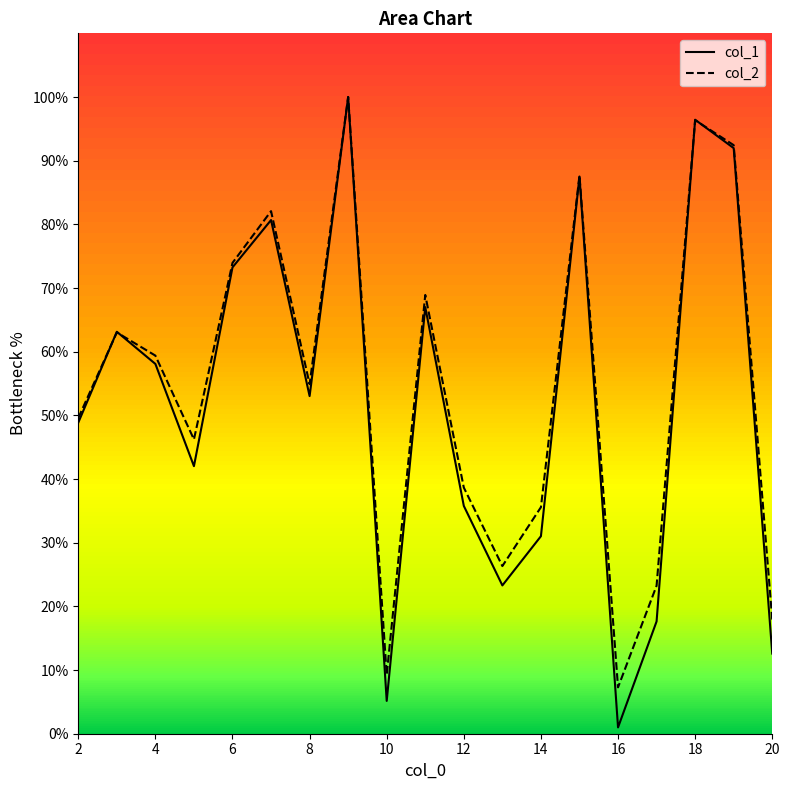

Which series has the largest range (max minus min)?

col_1